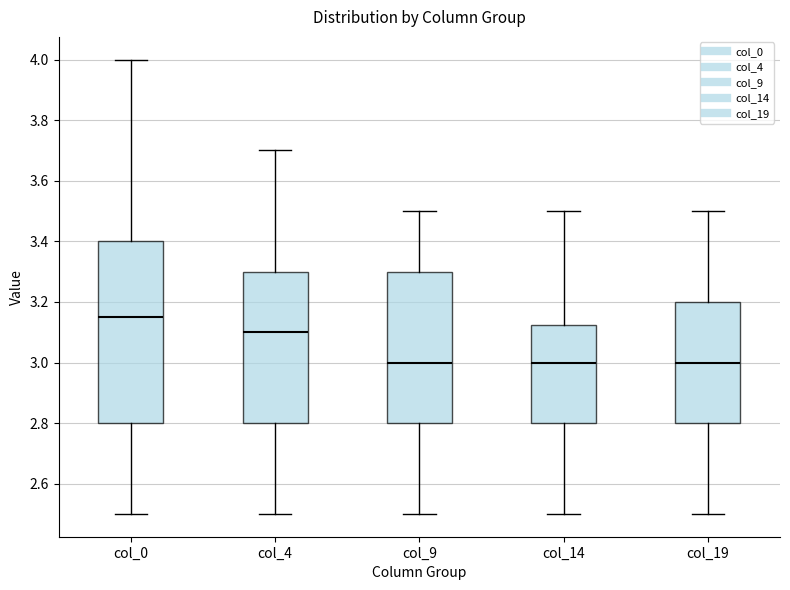

Where does the lower whisker of the box for col_19 end on the y-axis? The values are not printed on the chart, so give them approximately, as read against the axis.

2.50